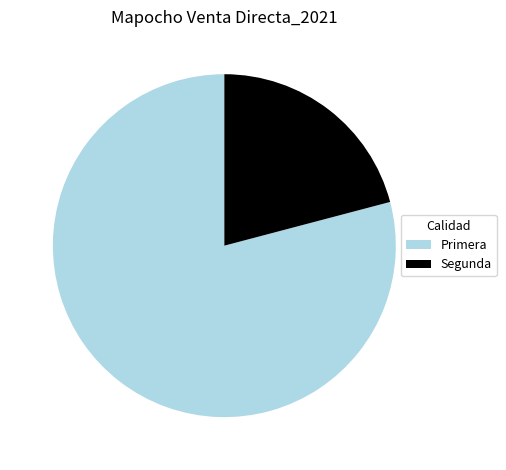

Approximately how many times larger is the value at Primera compared to Segunda?

3.8